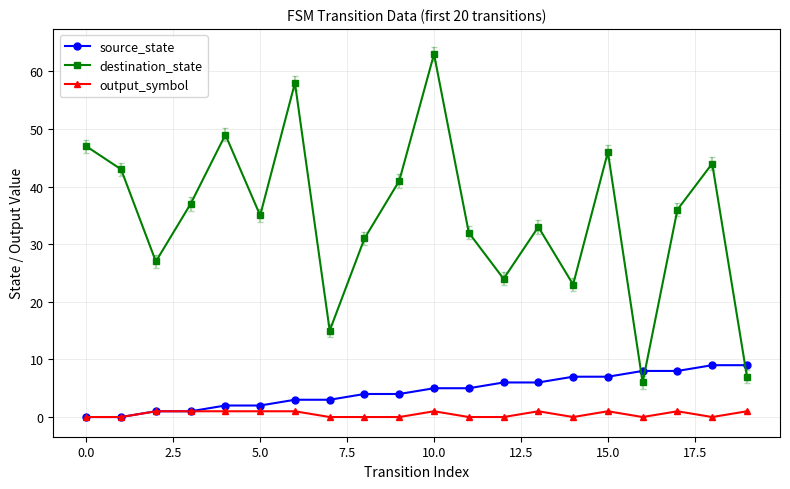

How many intersections are there between destination_state and source_state?

3